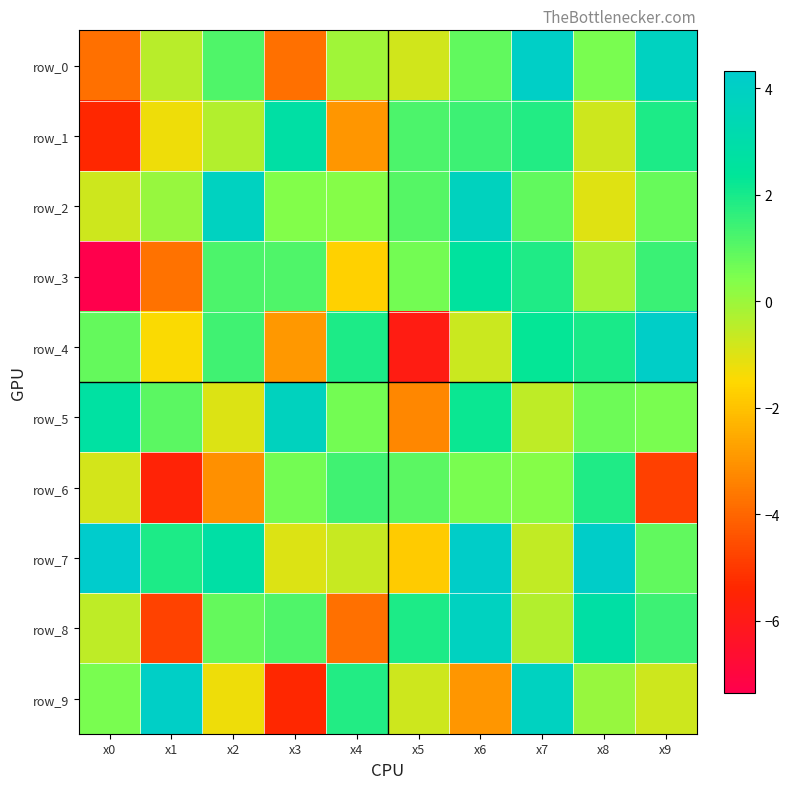

Which series has the widest spread of values?

row_4